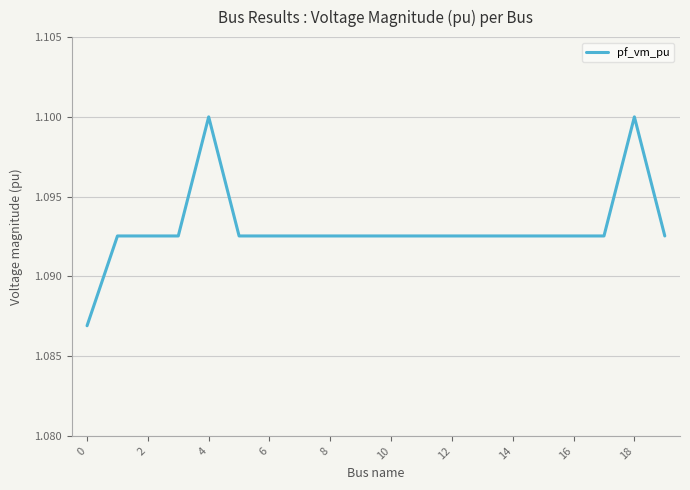

How many lines are shown in the chart?

1